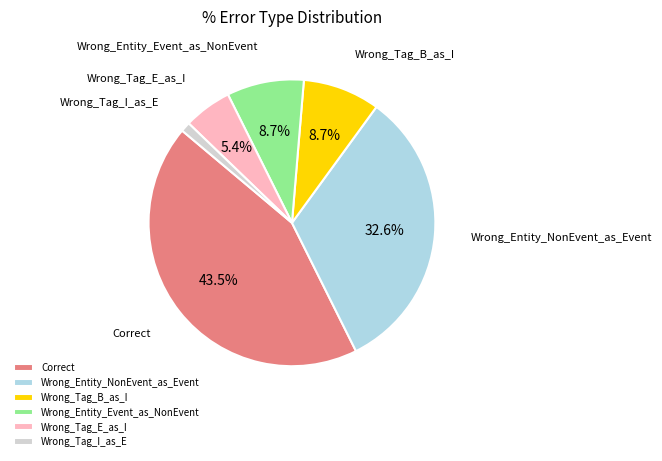

To the nearest percent, what portion does Wrong_Entity_NonEvent_as_Event represent?

33%